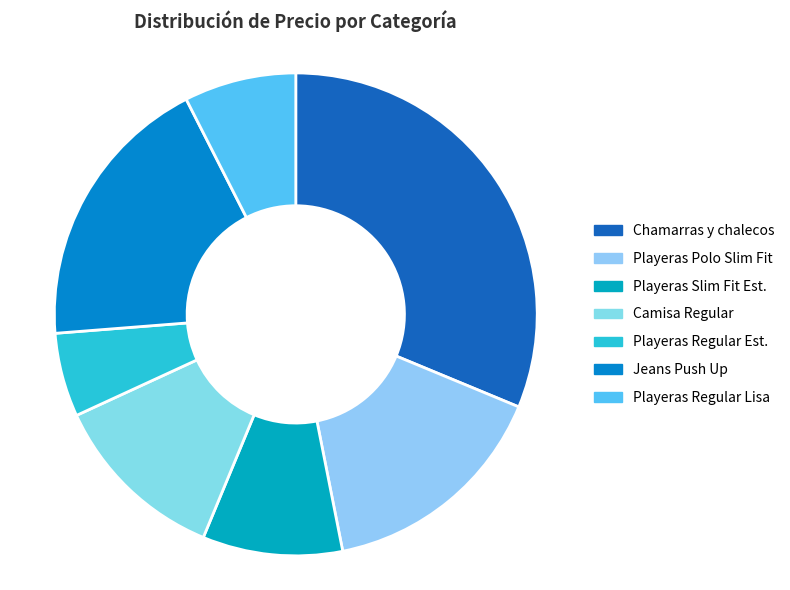

Count the number of slices in the pie.

7